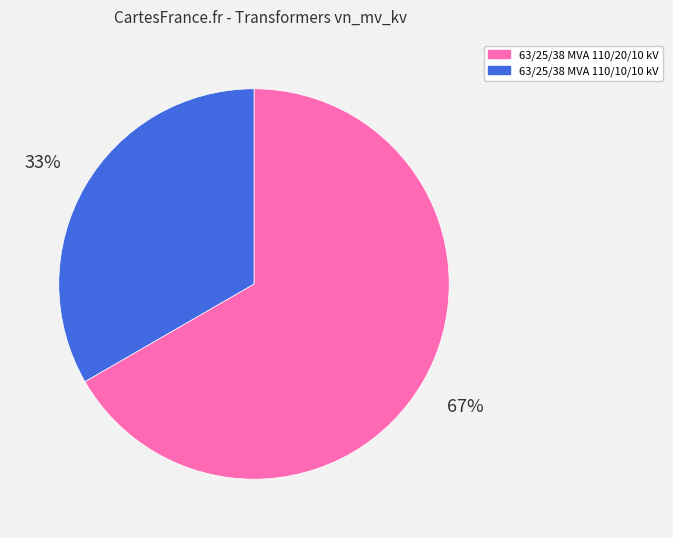

Which category has the biggest portion of the pie?

63/25/38 MVA 110/20/10 kV